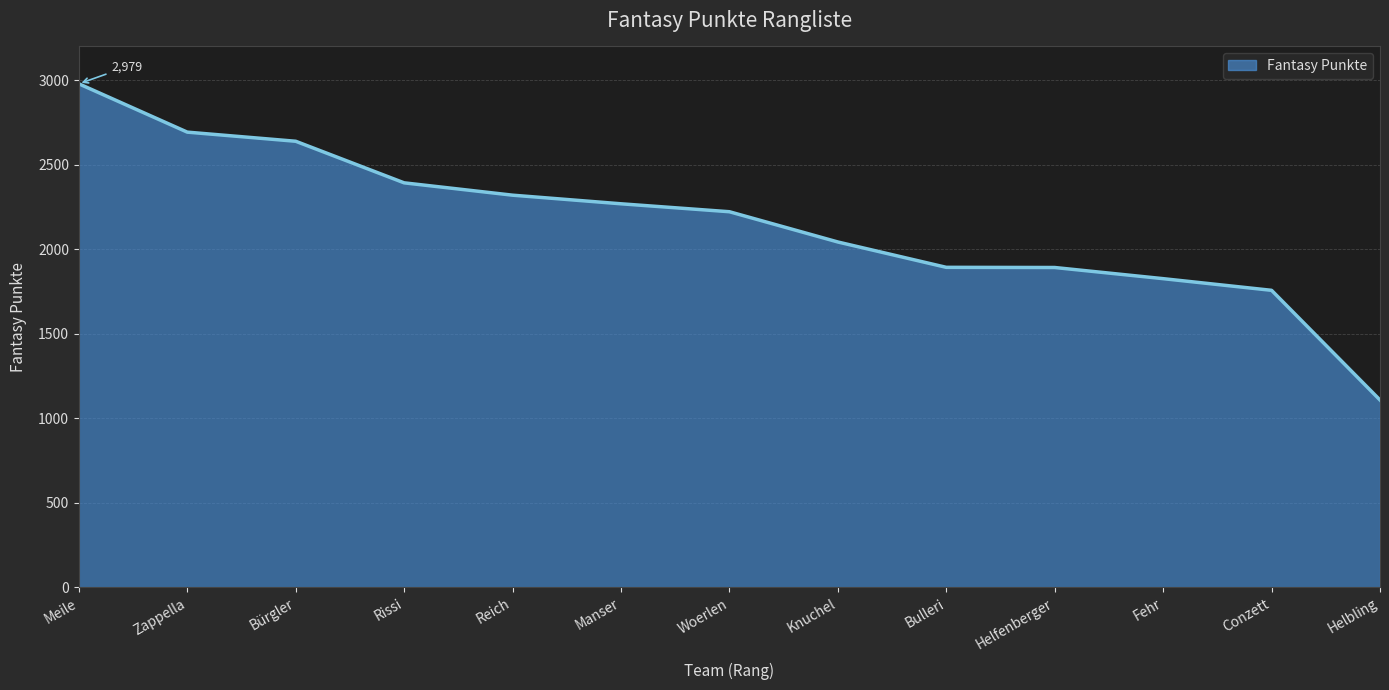

What is the ratio of the value at Bulleri to the value at Meile?

0.6